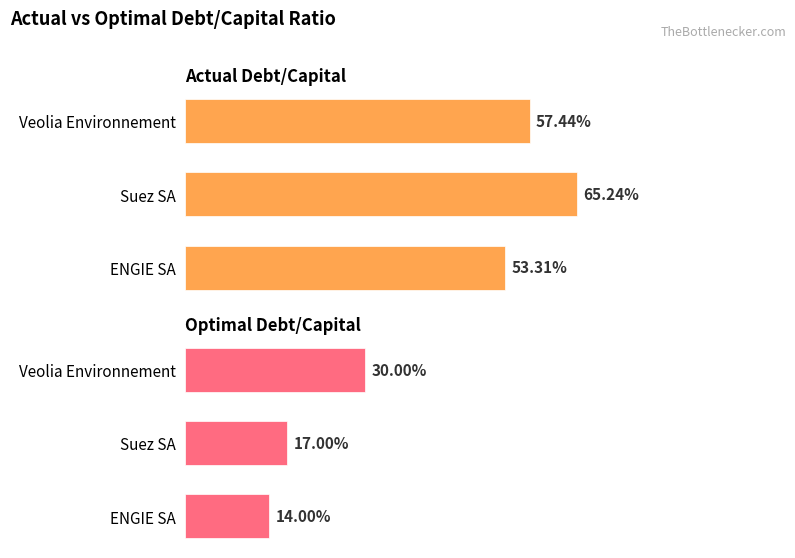

What are all the series names shown in the legend?

Actual Debt/Capital, Optimal Debt/Capital